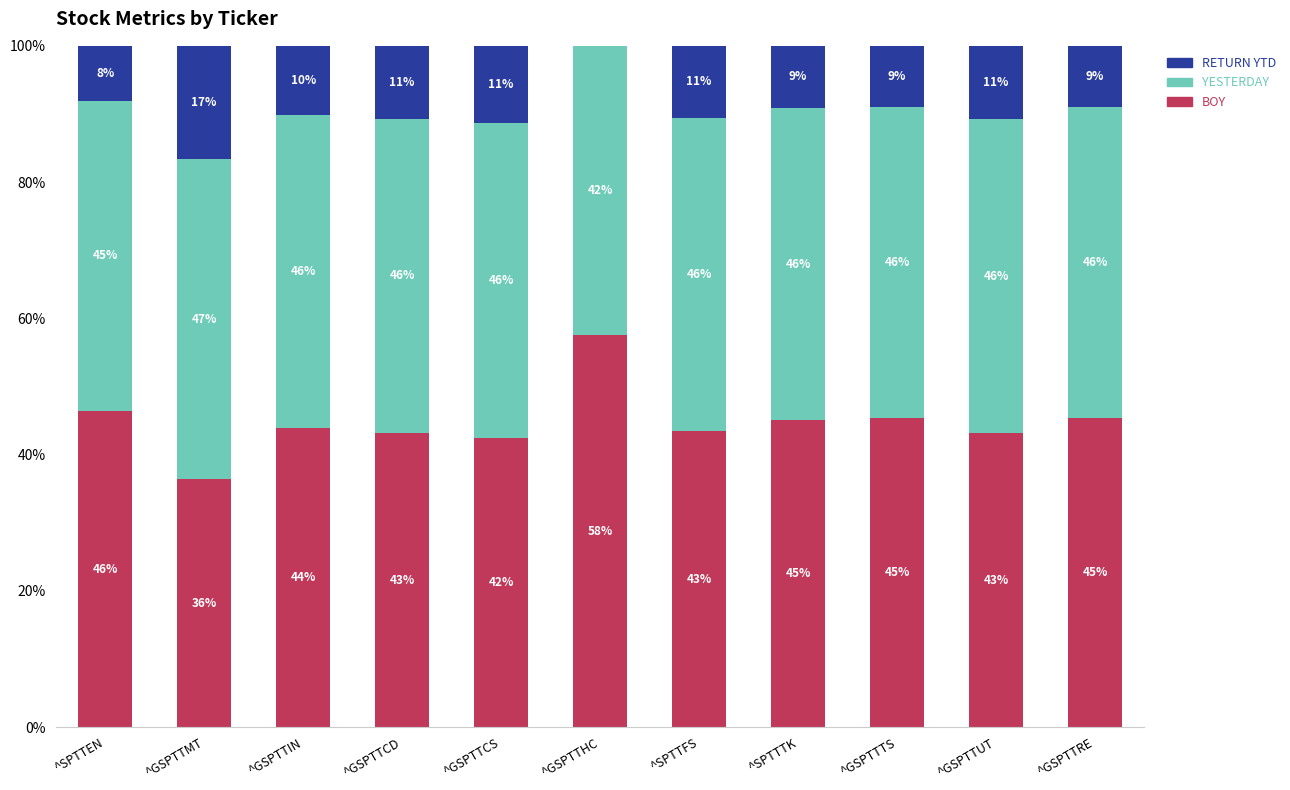

What is the total value across all series at ^GSPTTMT?

100.0